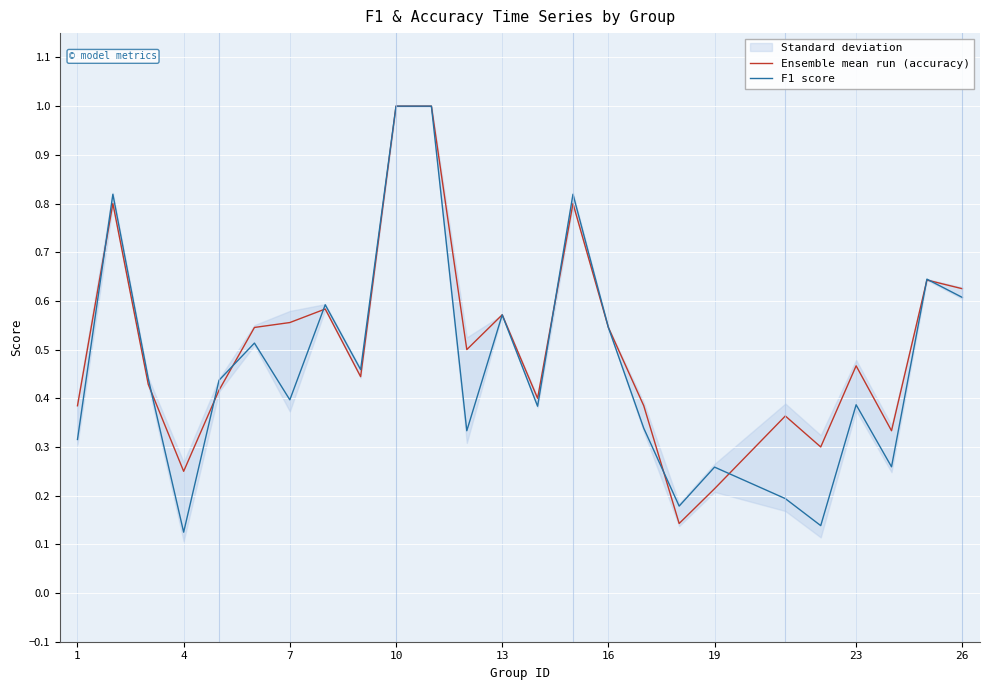

What is the difference between the second highest and minimum values in the F1 score series?

0.9